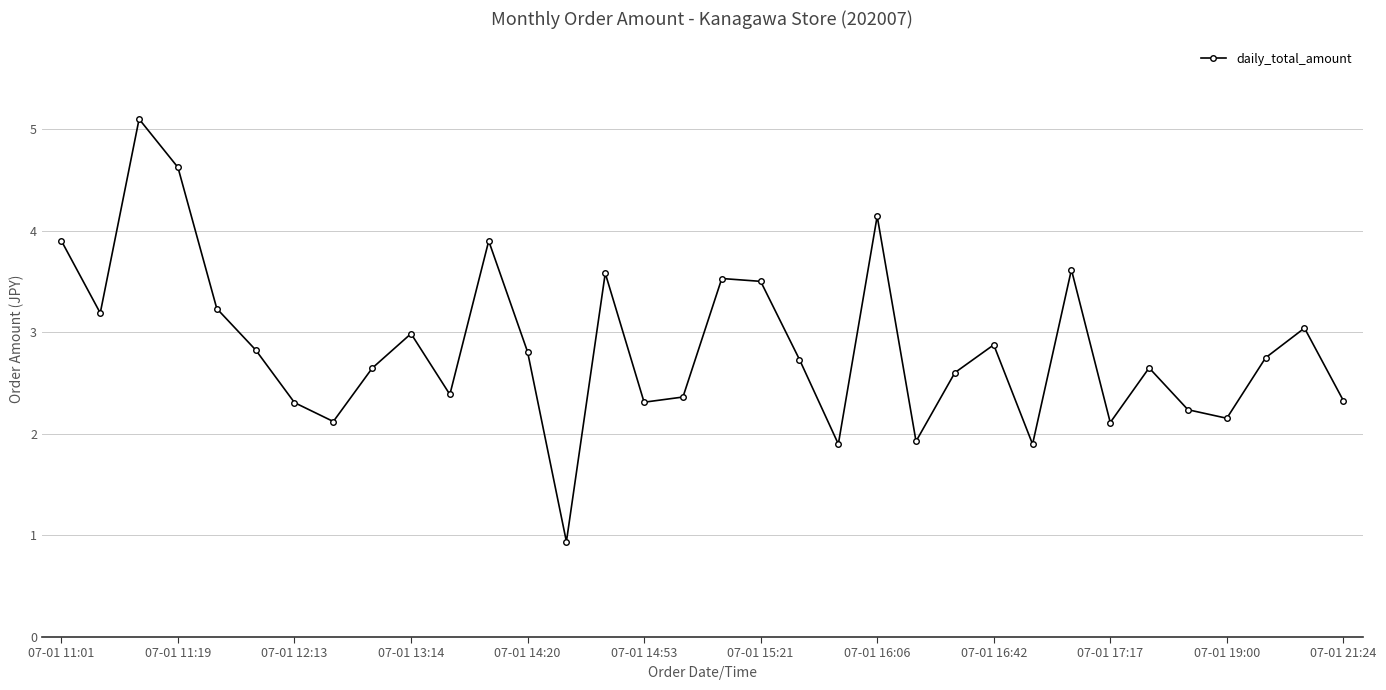

What is the minimum value shown in the chart?

0.9